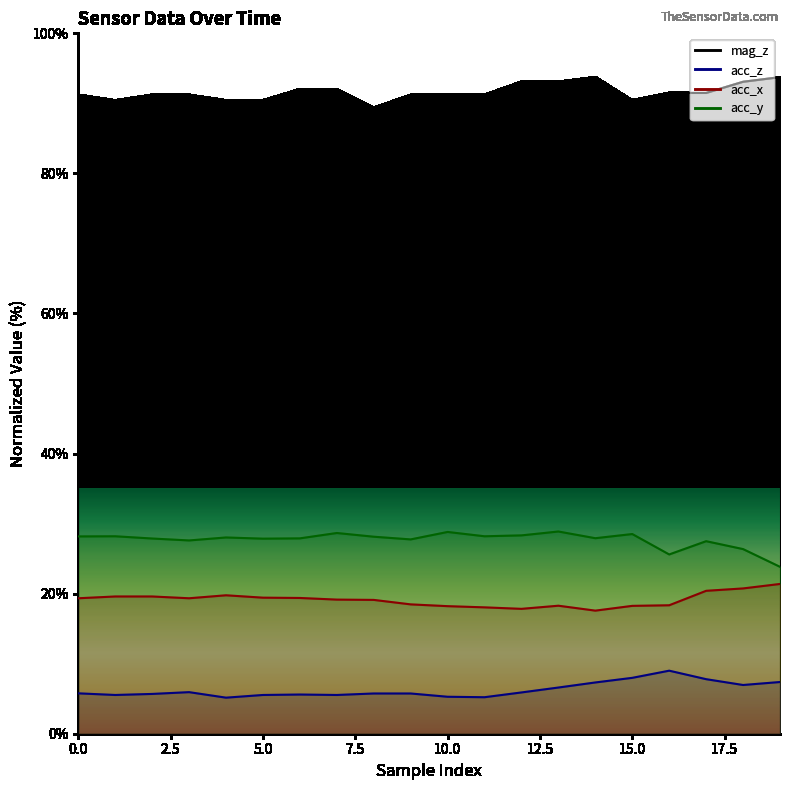

Does the chart display data point markers on the line(s)?

No